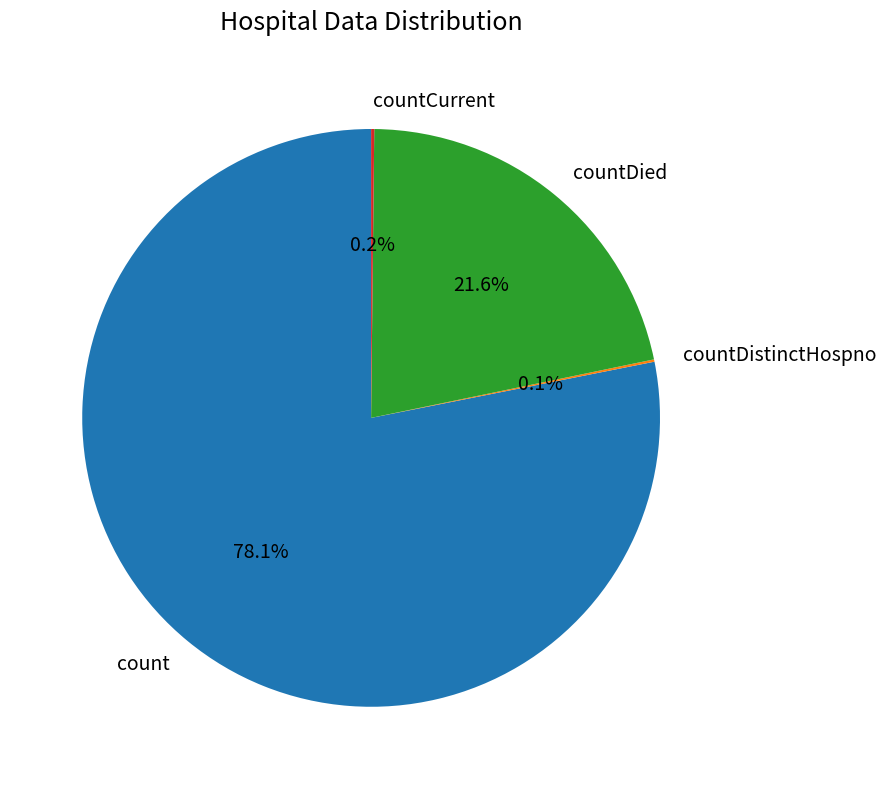

What is the largest slice in the pie chart?

count